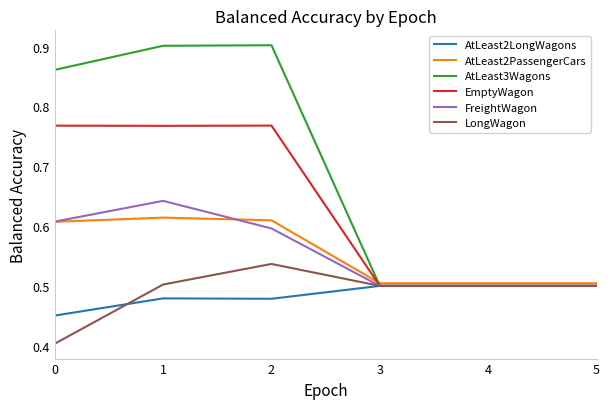

Which series has the largest total across all categories?

AtLeast3Wagons